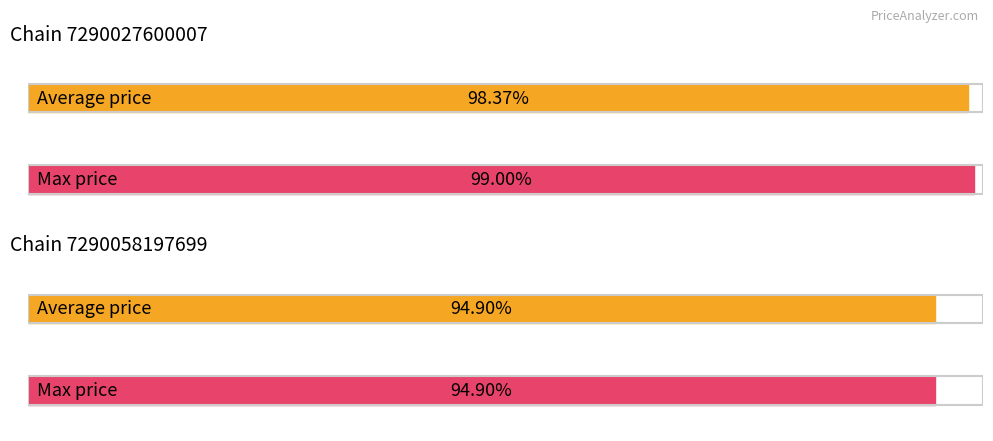

True or false: Max price has a value of 145.4 at 9.

False